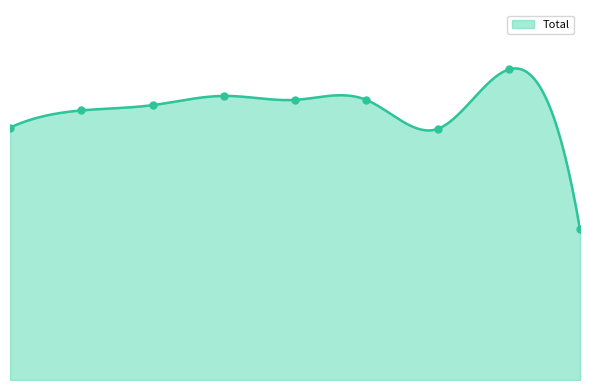

List the labels in order of value, smallest first.

2023, 2021, 2015, 2016, 2017, 2019, 2020, 2018, 2022